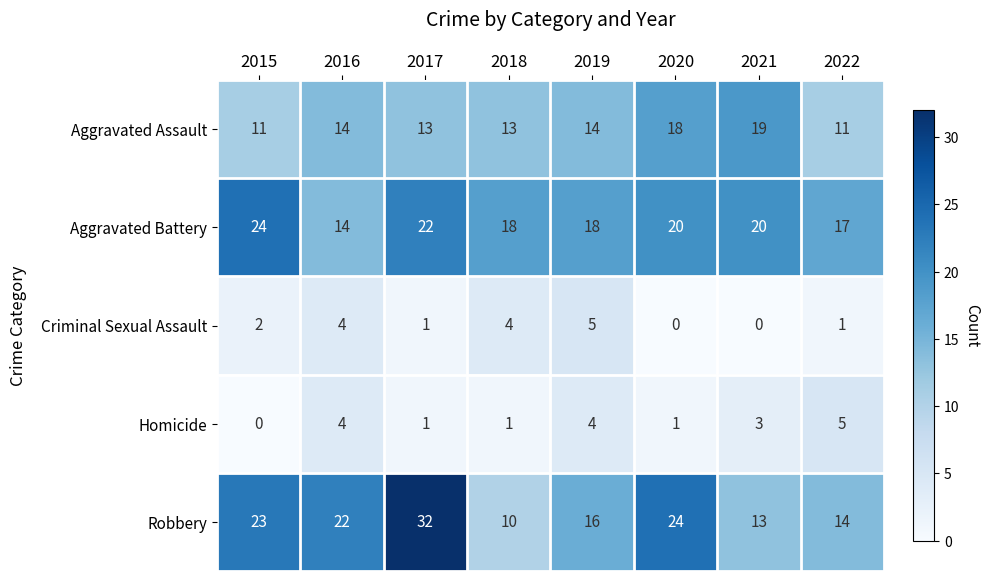

Which series changed the most between 2015 and 2019?

Robbery